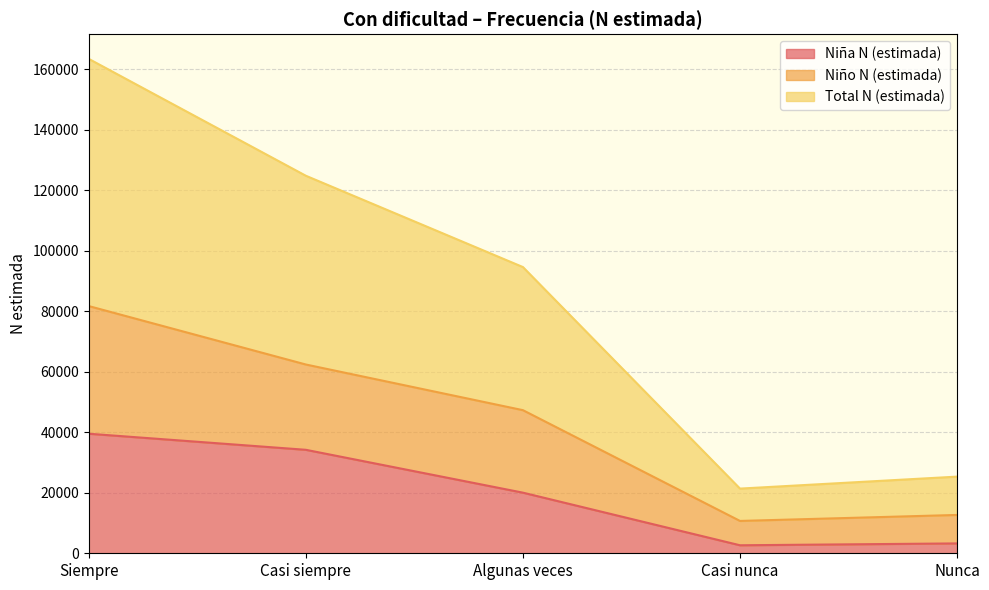

In Niño N (estimada), how many points are lower than both neighbors (excluding endpoints)?

1